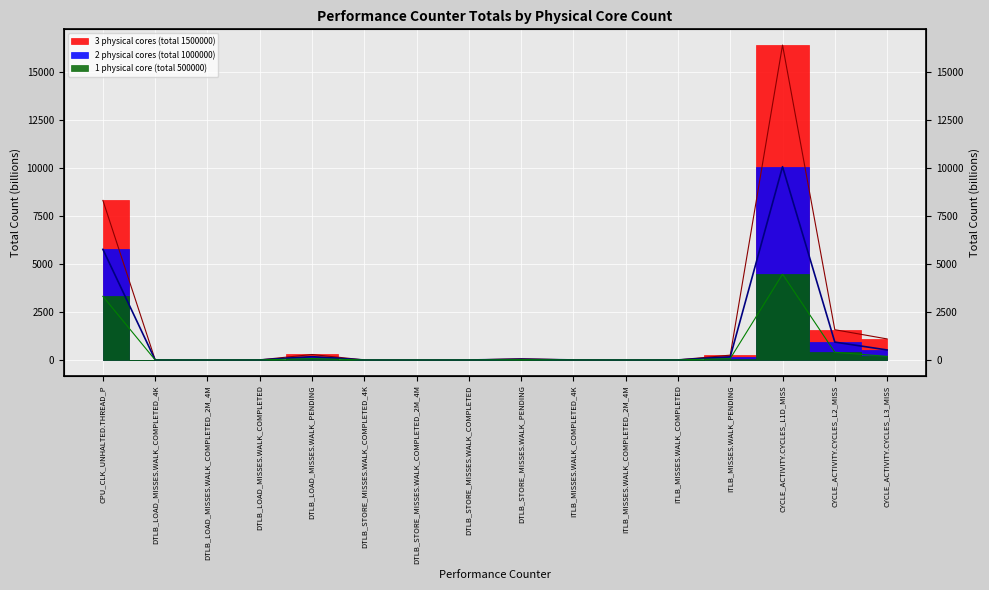

True or false: 1 physical core (total 500000) and 2 physical cores (total 1000000) intersect in this chart.

False